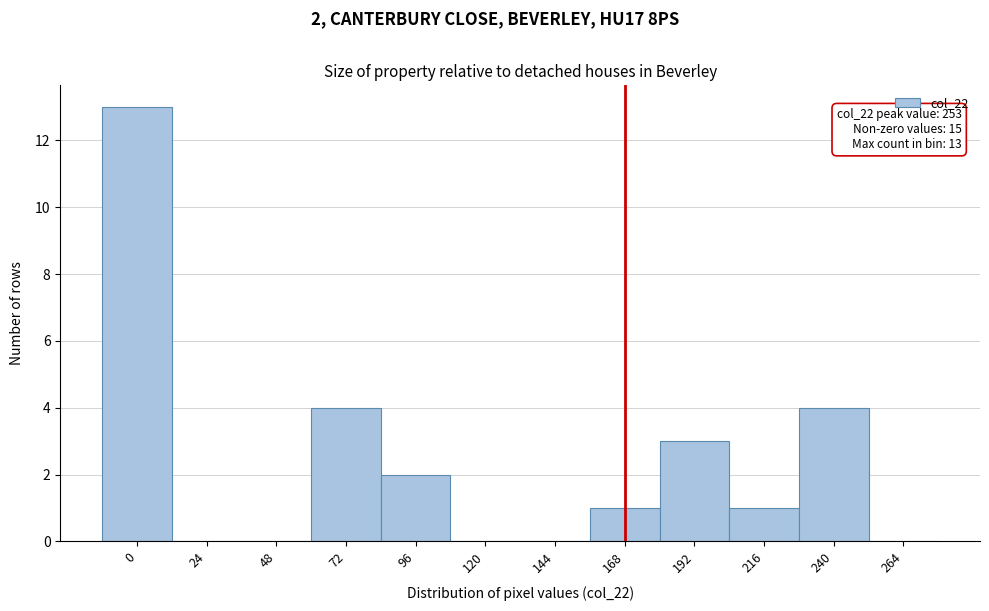

Reading left to right, extract all data points from this chart.

0=13	24=0	48=0	72=4	96=2	120=0	144=0	168=1	192=3	216=1	240=4	264=0